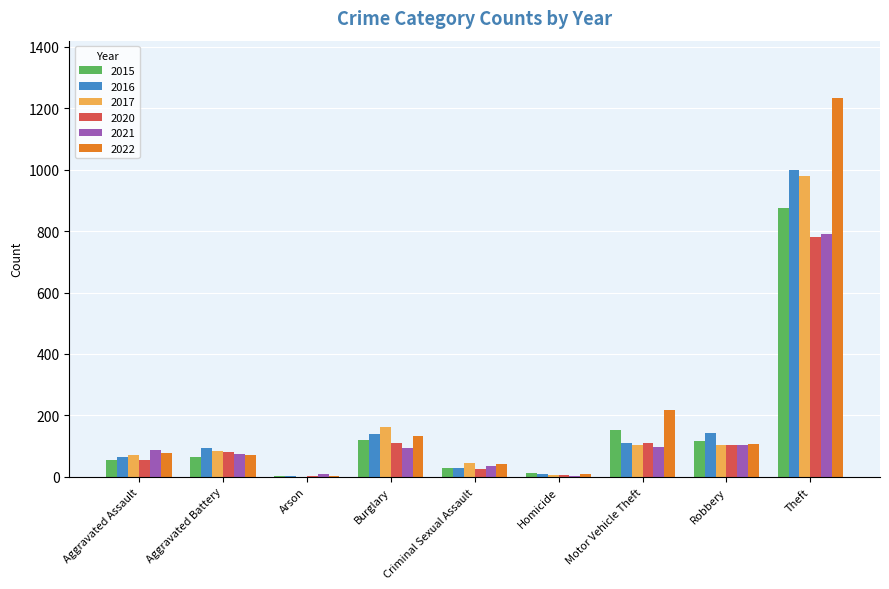

Are the bars horizontal?

No